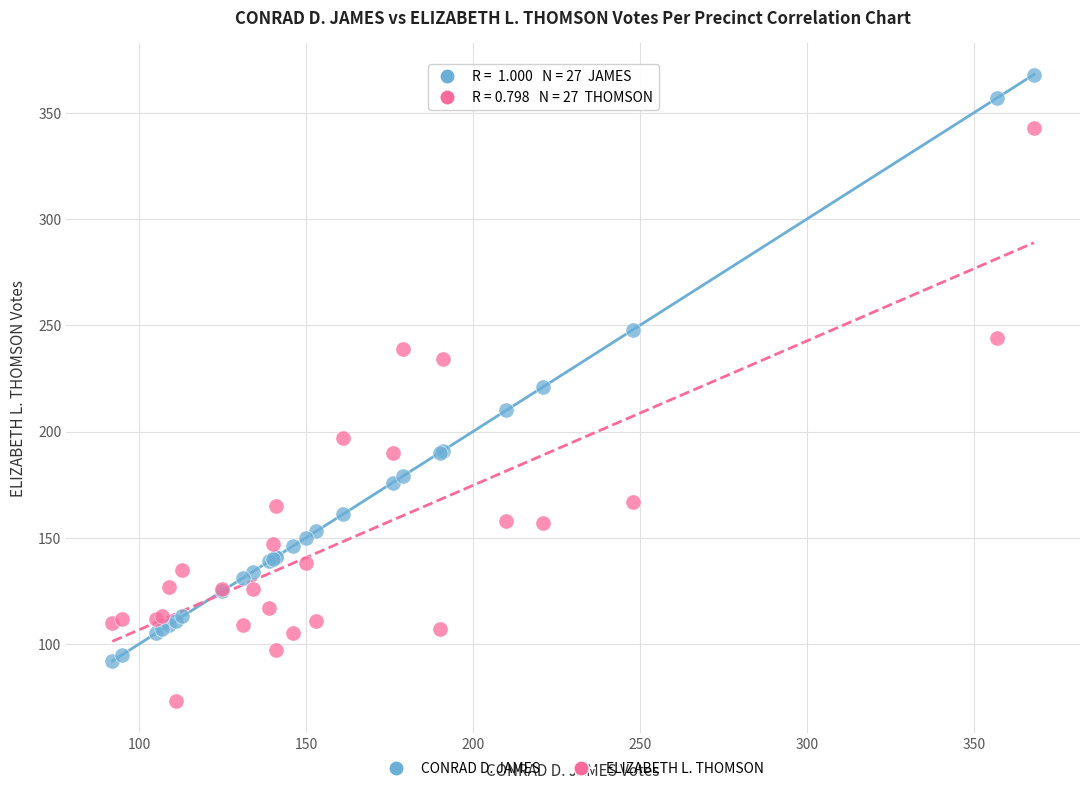

What is the X range (max minus min) for the scatter plot?

276